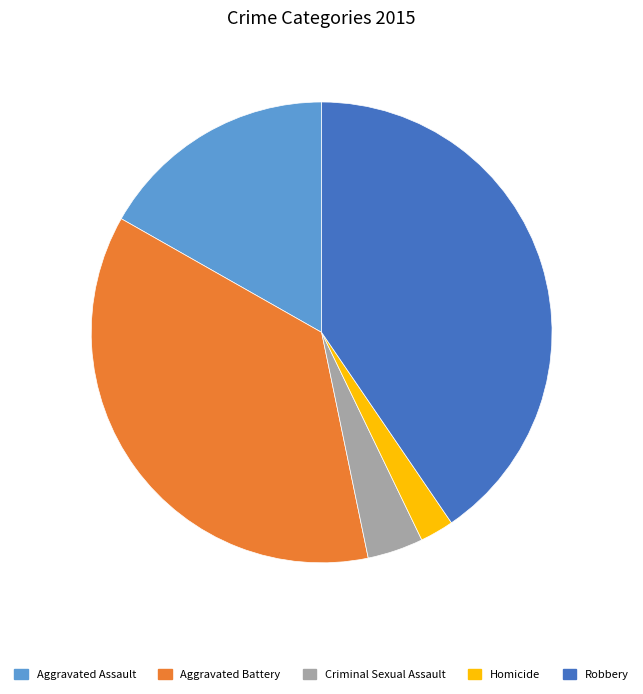

True or false: Aggravated Battery accounts for 25% of the total.

False